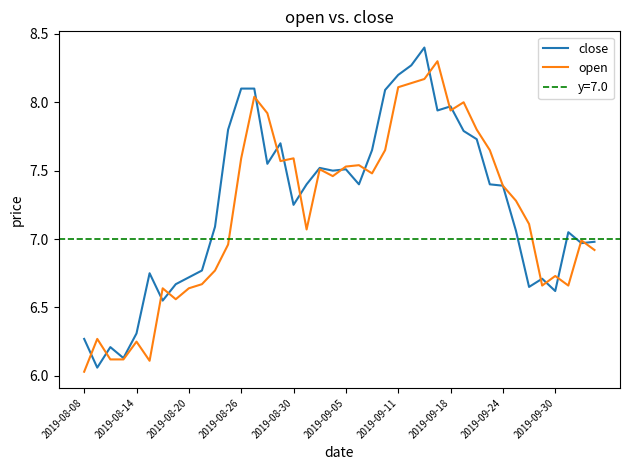

Is it true that close equals 1.9 at 2019-08-20?

False